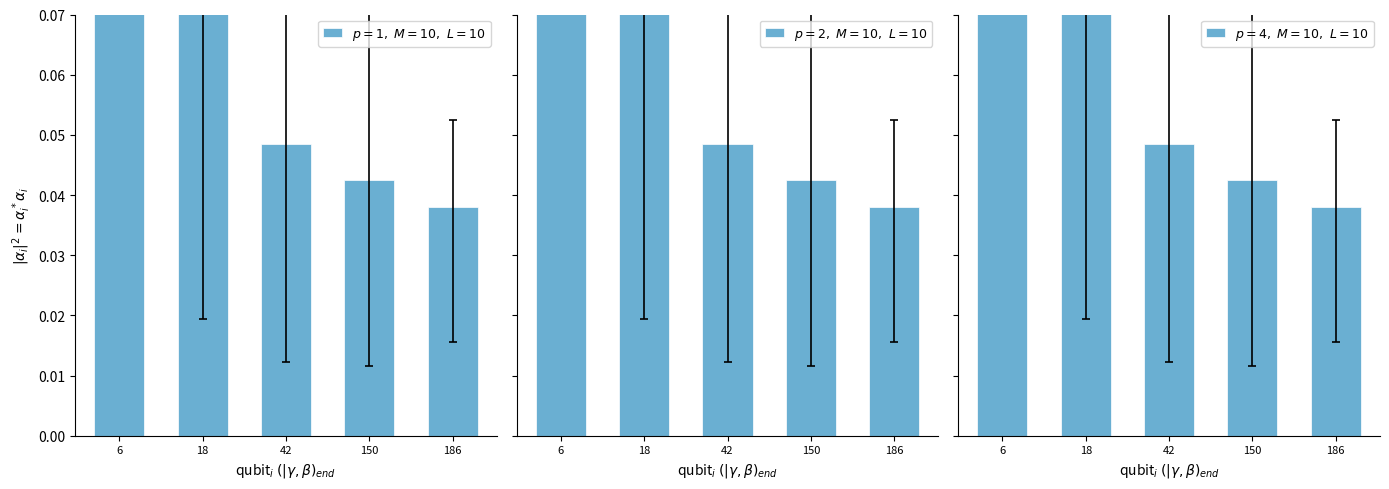

Reading right to left, extract all data points from this chart.

$p=1,\ M=10,\ L=10$: 186=0.0	150=0.0	42=0.0	18=0.1	6=3.0
$p=2,\ M=10,\ L=10$: 186=0.0	150=0.0	42=0.0	18=0.1	6=3.0
$p=4,\ M=10,\ L=10$: 186=0.0	150=0.0	42=0.0	18=0.1	6=3.0